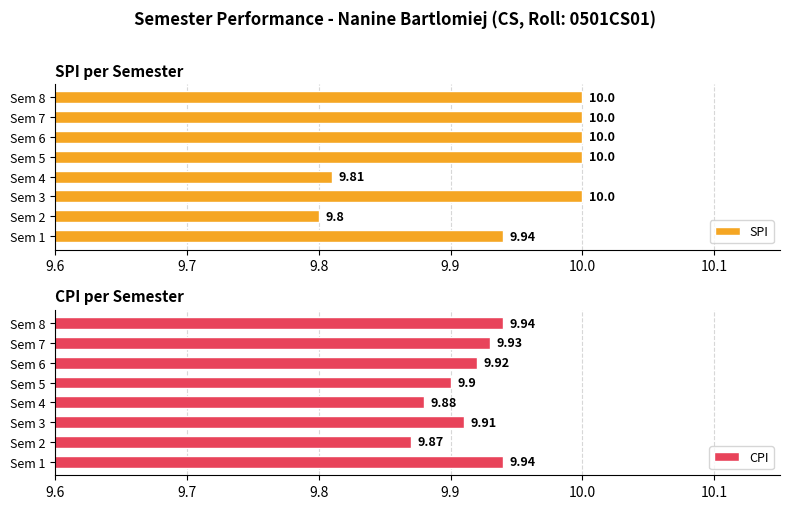

What is the value of the SPI bar at the 6th from the left?

10.0